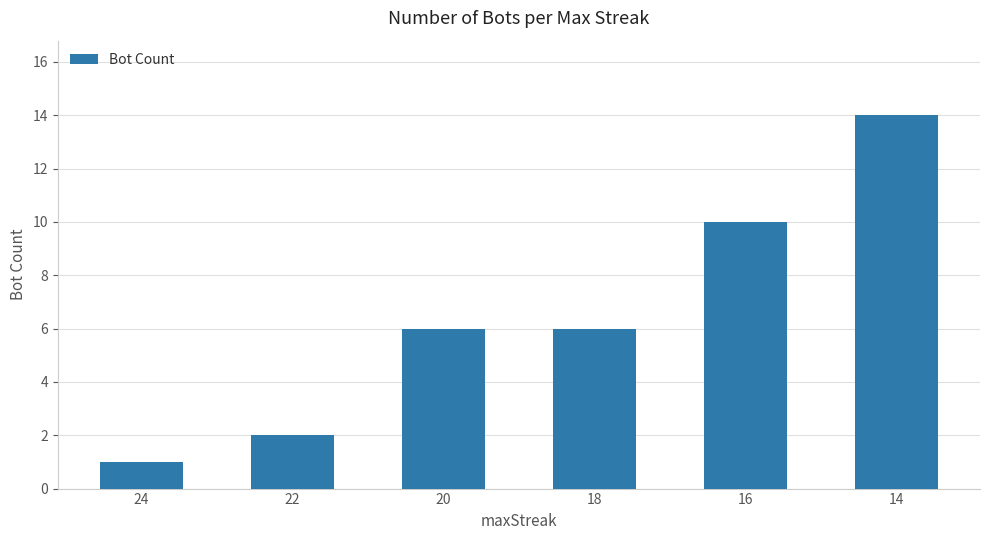

What is the change in value from 22 to 20?

+4